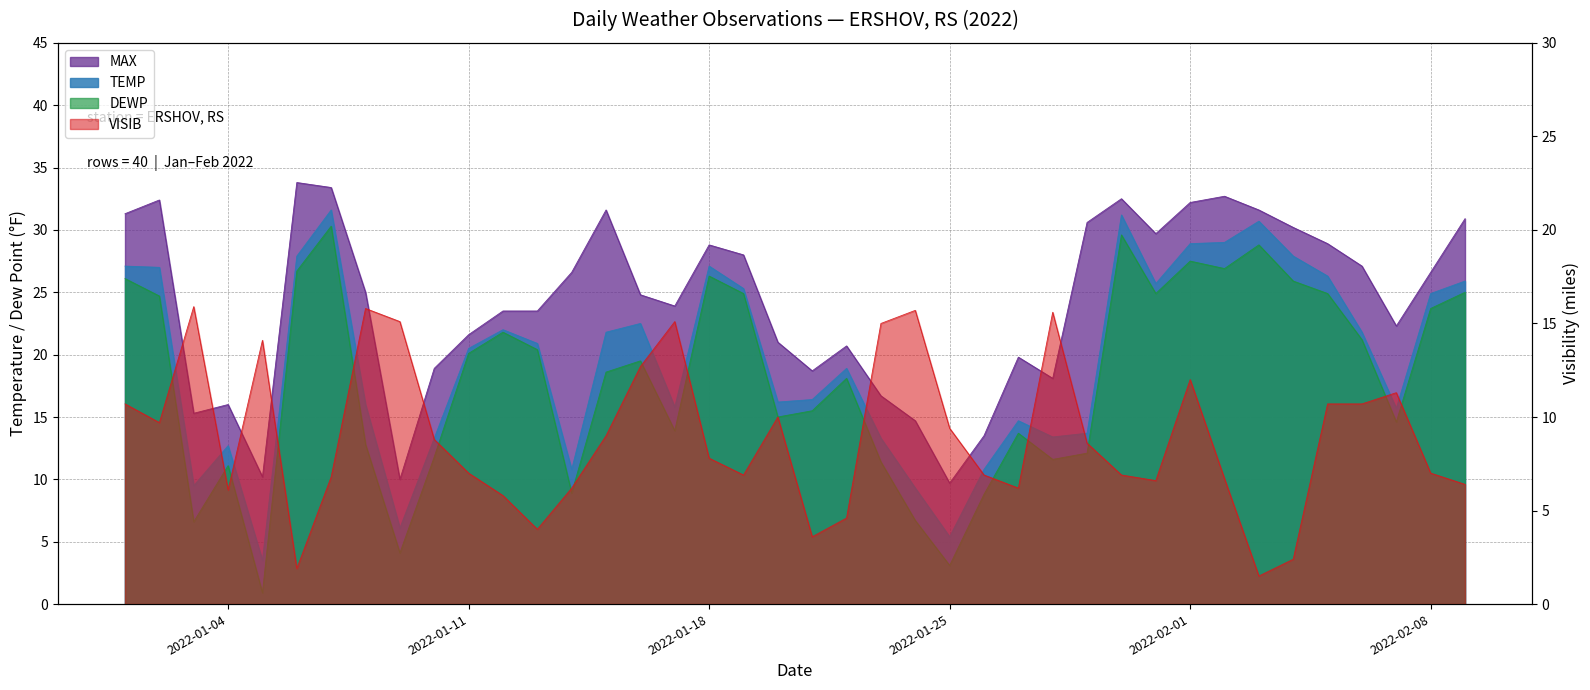

Between which two adjacent categories do MAX and VISIB first intersect?

2022-01-02 and 2022-01-03